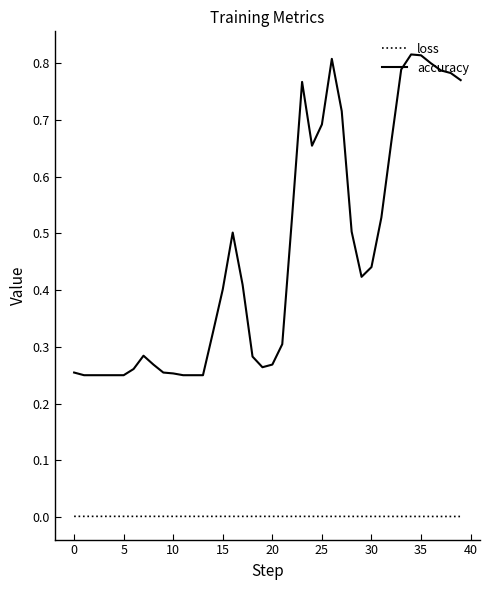

At how many categories does at least one series exceed 0?

40